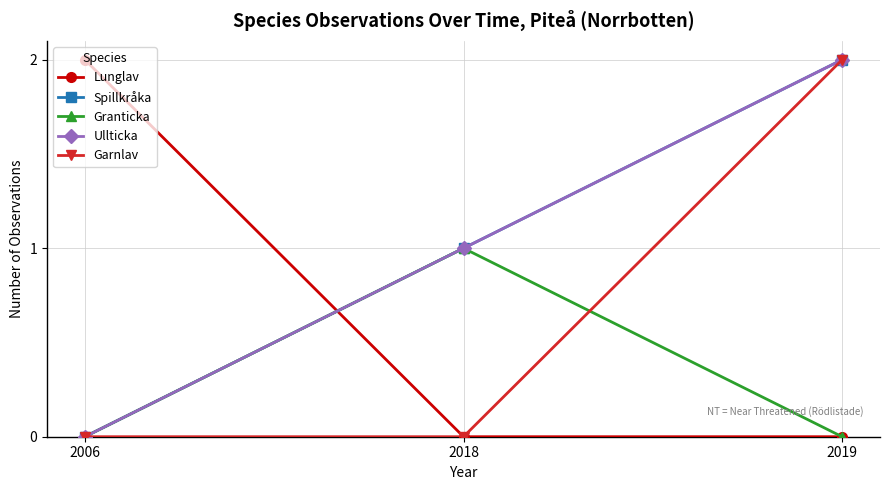

Is this an area chart (filled region under the line)?

No